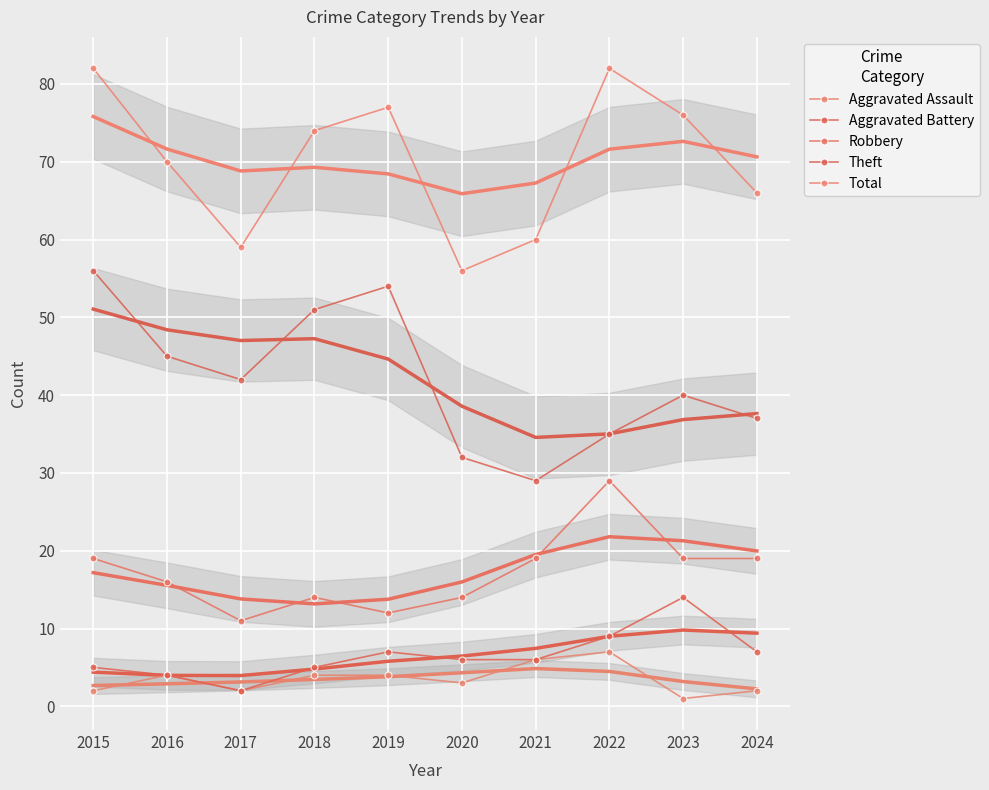

Rank the categories by Total value from lowest to highest.

2020, 2017, 2021, 2024, 2016, 2018, 2023, 2019, 2015, 2022